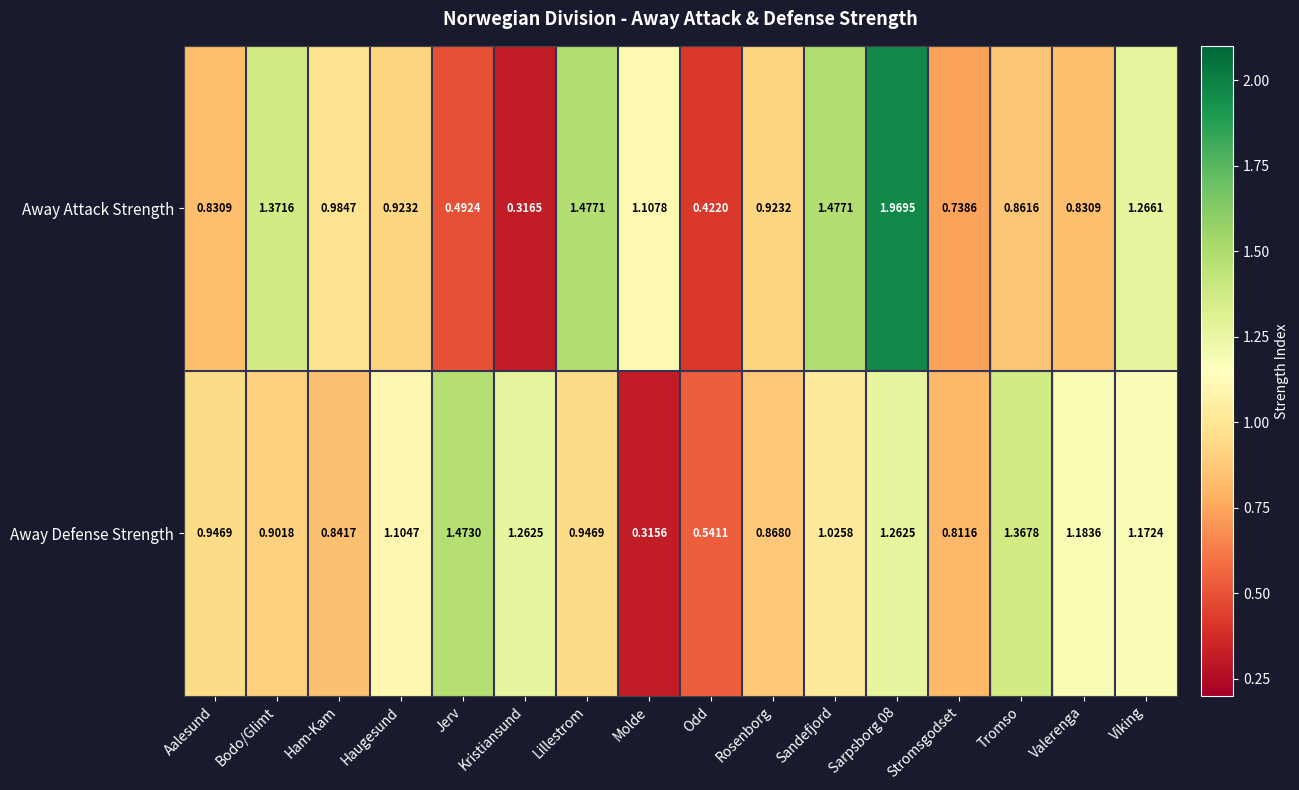

At which label does Away Defense Strength first exceed 1?

Haugesund